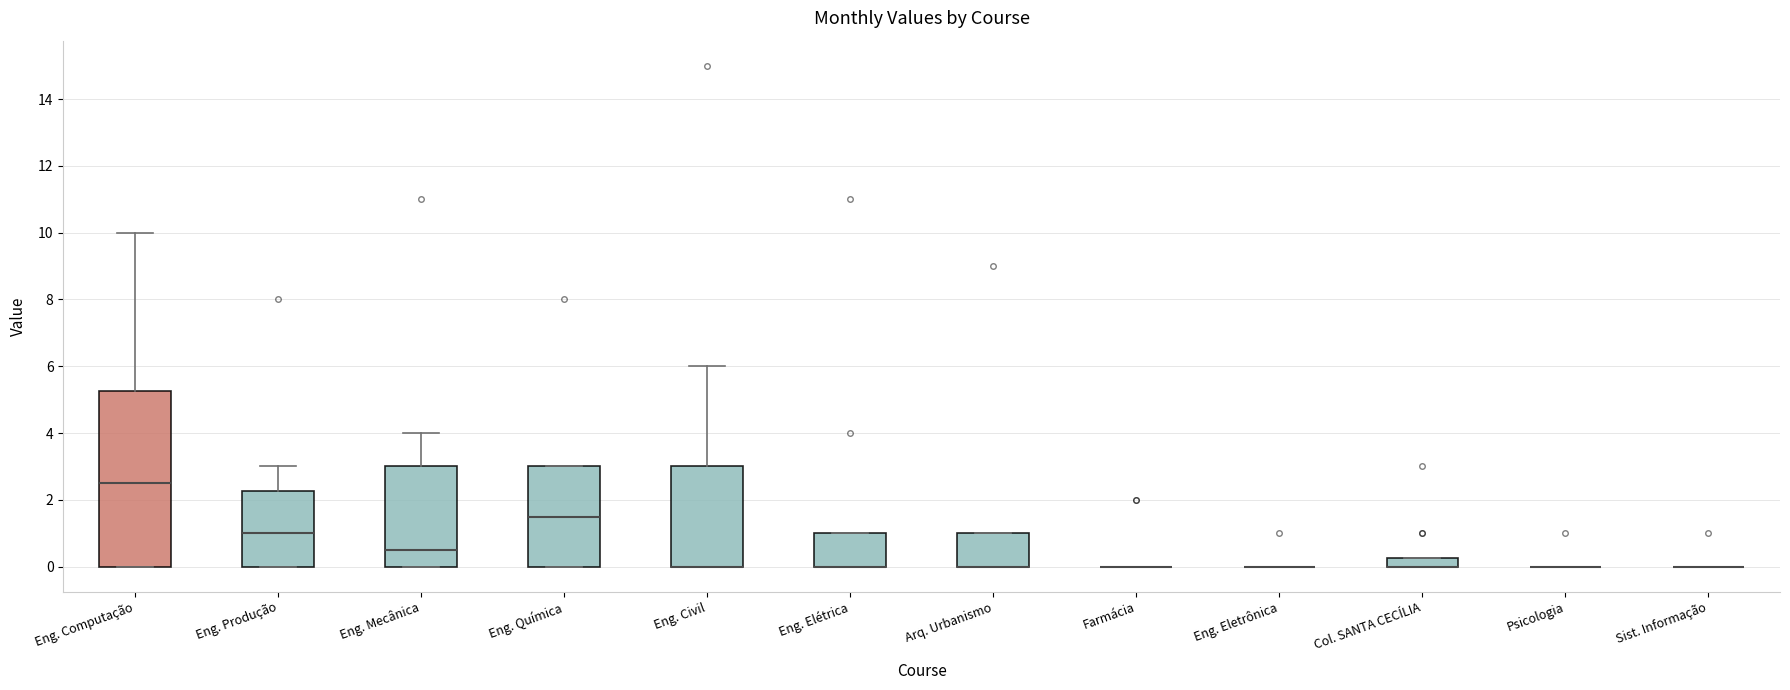

Which box is the tallest, from its lower edge to its upper edge?

Eng. Computação